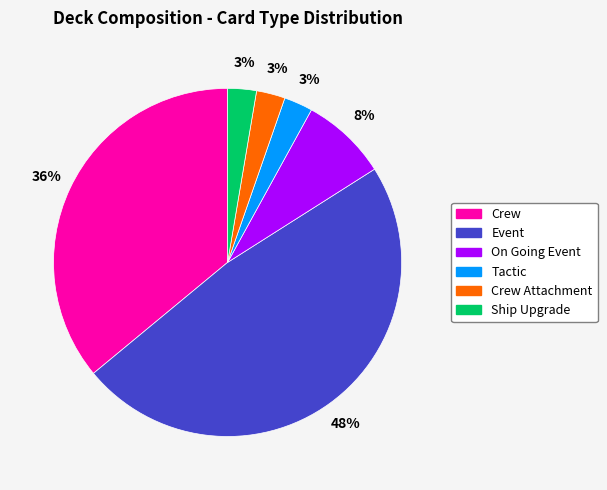

Is there any slice that represents more than half of the pie?

No